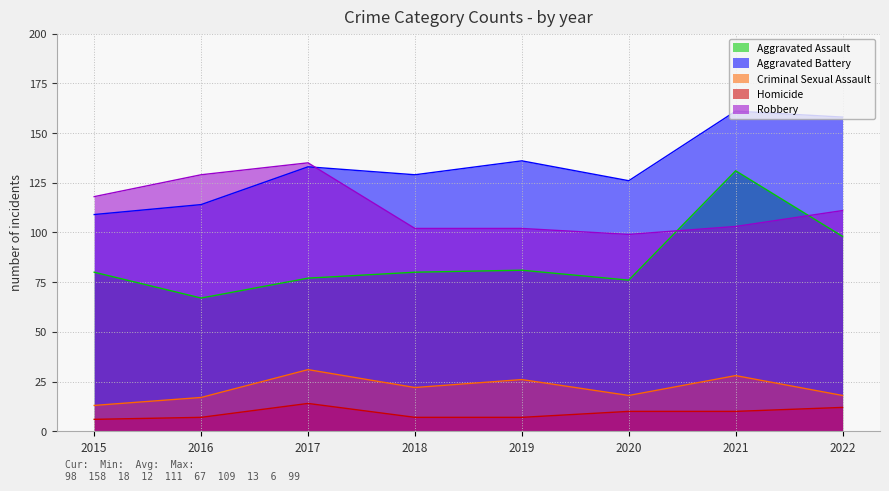

What is the highest value of the Robbery series?

135